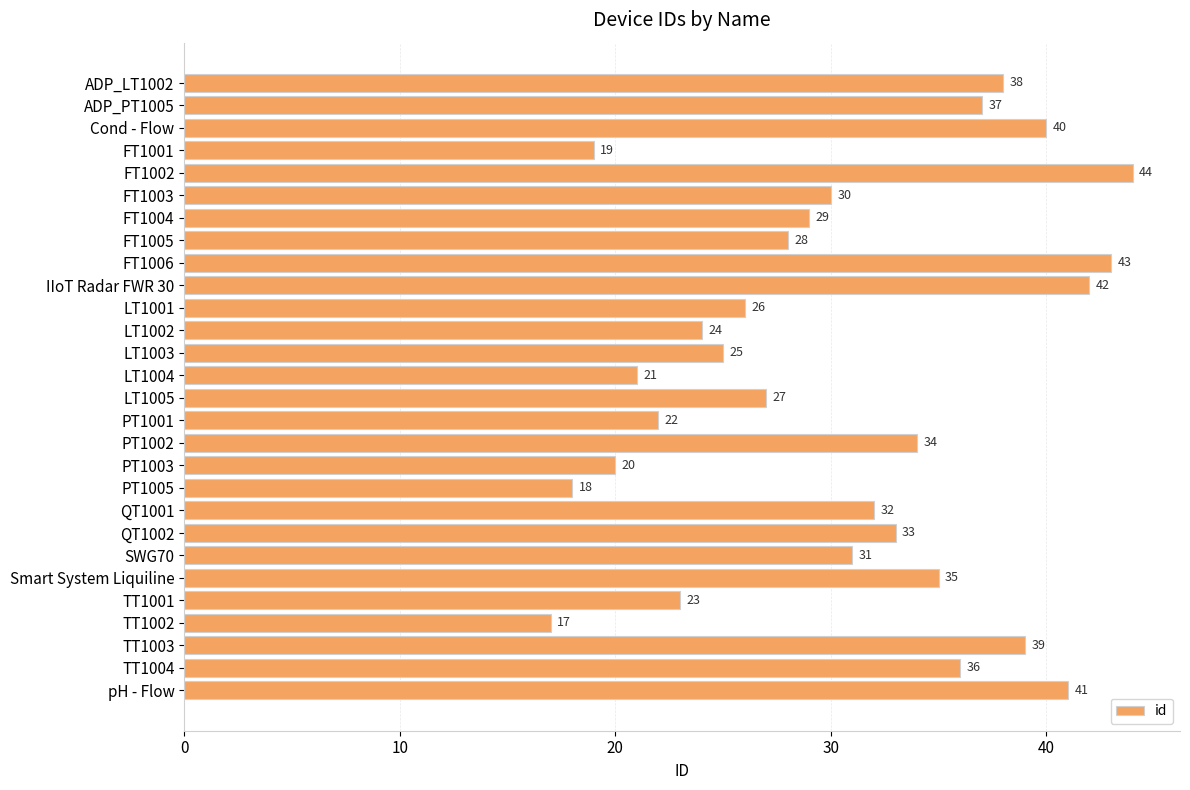

Which label corresponds to the smallest value in the chart?

TT1002